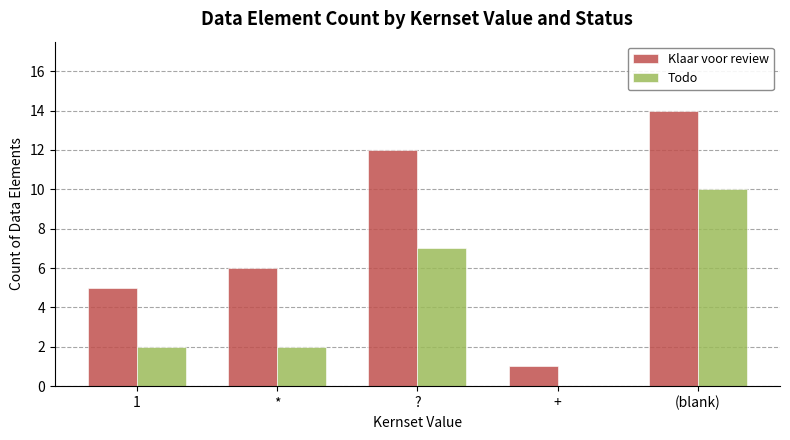

Reading left to right, extract all data points from this chart.

Klaar voor review: 5	6	12	1	14
Todo: 2	2	7	0	10